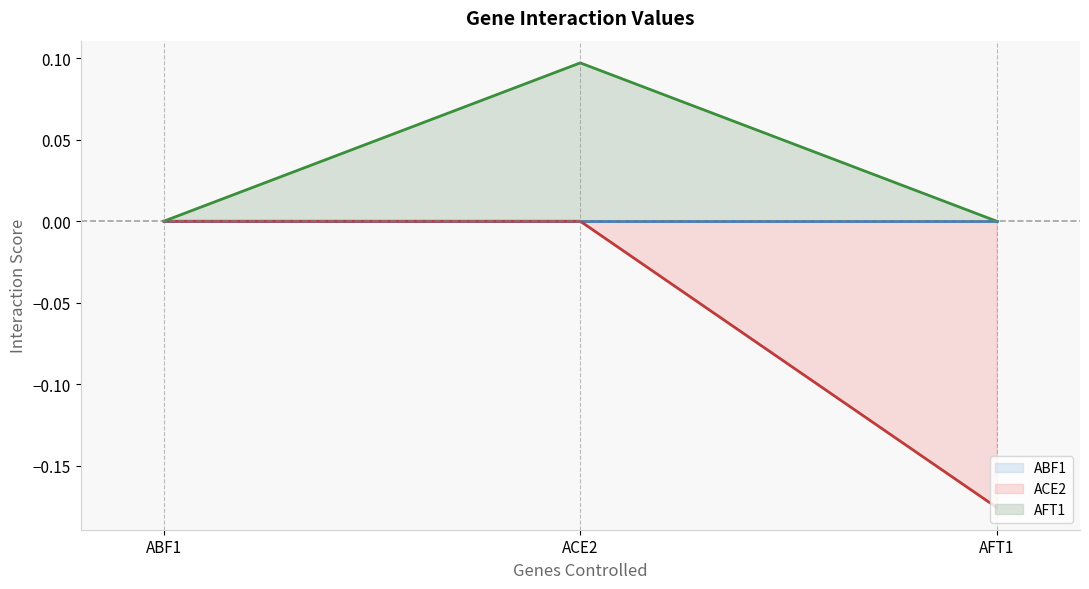

At which label does ACE2 reach its minimum?

AFT1